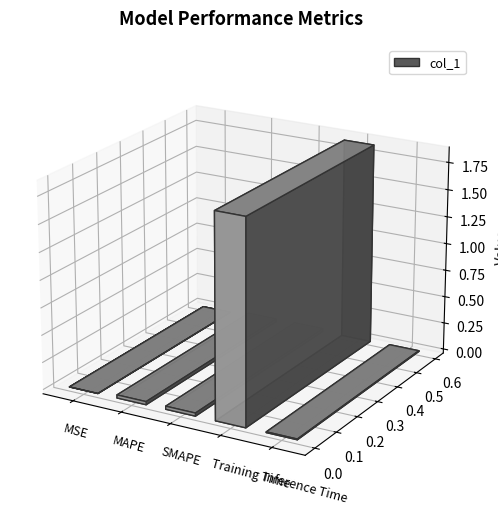

What is the label of the 3rd bar from the right?

SMAPE